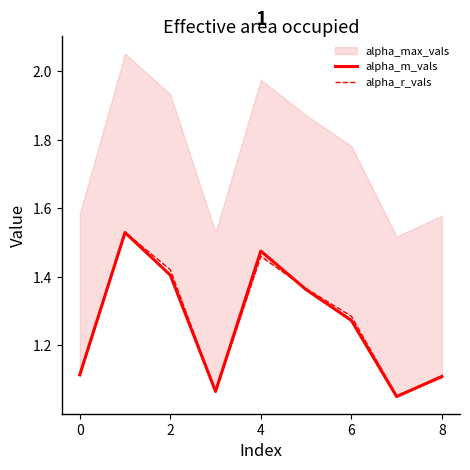

The alpha_m_vals series shows 1.6 at 8. True or false?

False